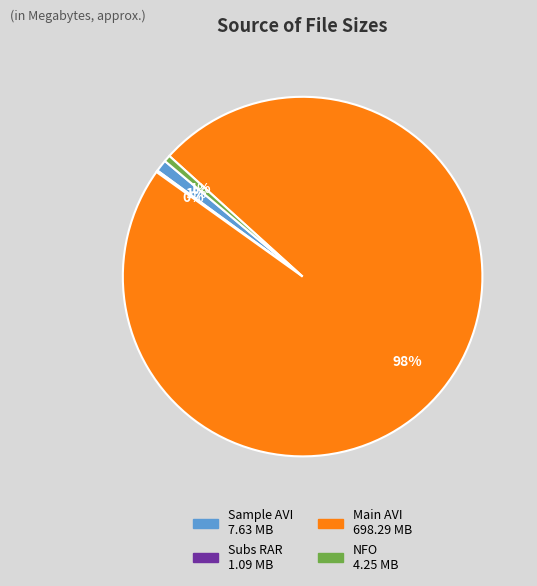

Is there any slice that represents more than half of the pie?

Yes